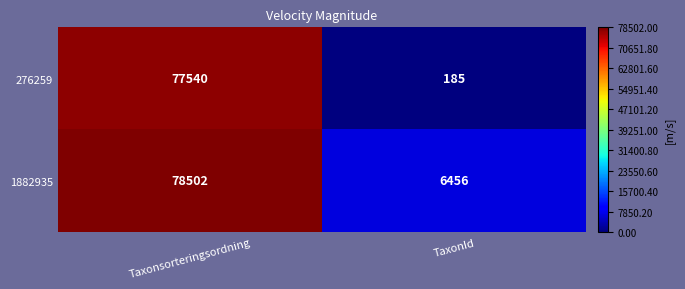

Where is 276259 nearest to the value 38862?

TaxonId